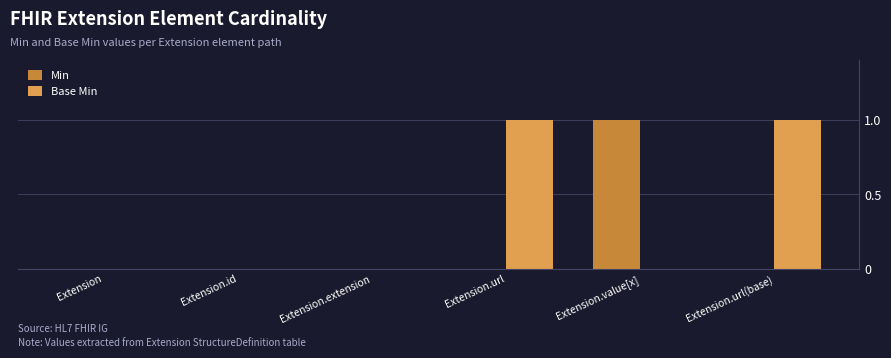

Is it true that Min equals 0 at Extension.extension?

True